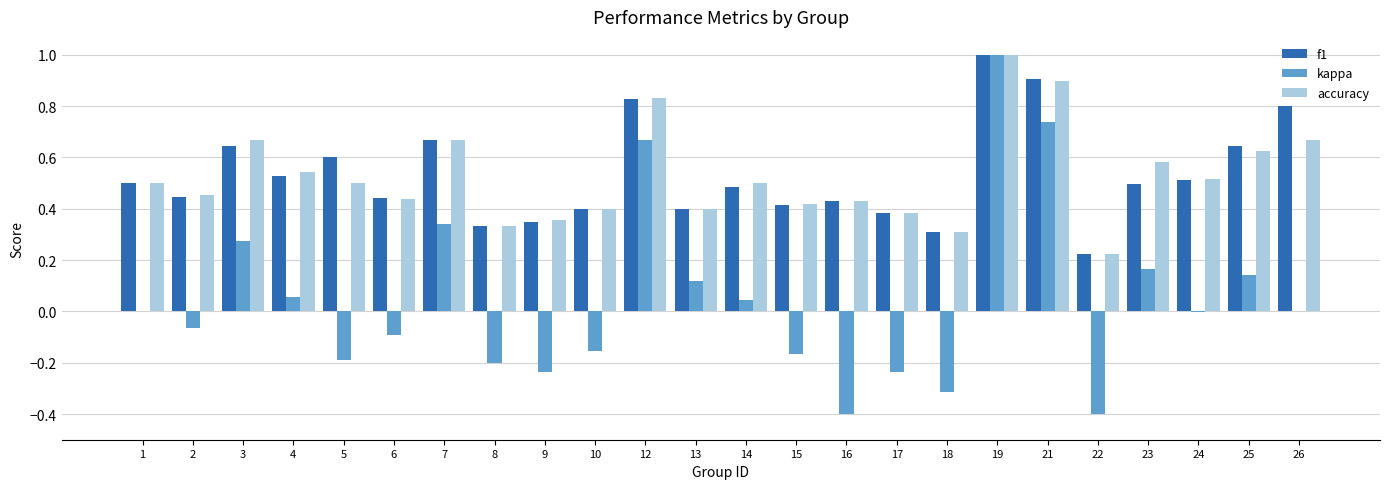

Is the value of kappa at 6 greater than the value of accuracy at 3?

No